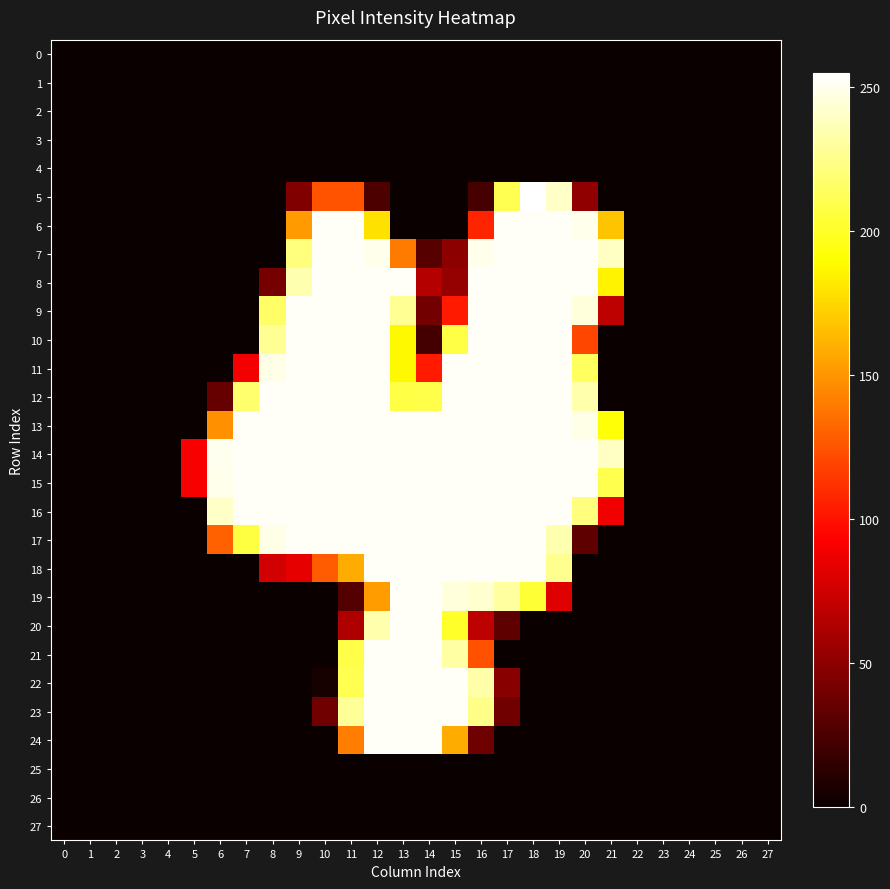

Reading left to right, what are all the values shown in this chart?

0: 0=0	1=0	2=0	3=0	4=0	5=0	6=0	7=0	8=0	9=0	10=0	11=0	12=0	13=0	14=0	15=0	16=0	17=0	18=0	19=0	20=0	21=0	22=0	23=0	24=0	25=0	26=0	27=0
1: 0=0	1=0	2=0	3=0	4=0	5=0	6=0	7=0	8=0	9=0	10=0	11=0	12=0	13=0	14=0	15=0	16=0	17=0	18=0	19=0	20=0	21=0	22=0	23=0	24=0	25=0	26=0	27=0
2: 0=0	1=0	2=0	3=0	4=0	5=0	6=0	7=0	8=0	9=0	10=0	11=0	12=0	13=0	14=0	15=0	16=0	17=0	18=0	19=0	20=0	21=0	22=0	23=0	24=0	25=0	26=0	27=0
3: 0=0	1=0	2=0	3=0	4=0	5=0	6=0	7=0	8=0	9=0	10=0	11=0	12=0	13=0	14=0	15=0	16=0	17=0	18=0	19=0	20=0	21=0	22=0	23=0	24=0	25=0	26=0	27=0
4: 0=0	1=0	2=0	3=0	4=0	5=0	6=0	7=0	8=0	9=0	10=0	11=0	12=0	13=0	14=0	15=0	16=0	17=0	18=0	19=0	20=0	21=0	22=0	23=0	24=0	25=0	26=0	27=0
5: 0=0	1=0	2=0	3=0	4=0	5=0	6=0	7=0	8=0	9=45	10=125	11=125	12=25	13=0	14=0	15=0	16=23	17=211	18=255	19=241	20=51	21=0	22=0	23=0	24=0	25=0	26=0	27=0
6: 0=0	1=0	2=0	3=0	4=0	5=0	6=0	7=0	8=0	9=152	10=253	11=253	12=179	13=0	14=0	15=0	16=107	17=253	18=253	19=253	20=250	21=168	22=0	23=0	24=0	25=0	26=0	27=0
7: 0=0	1=0	2=0	3=0	4=0	5=0	6=0	7=0	8=0	9=222	10=253	11=253	12=250	13=140	14=29	15=50	16=250	17=253	18=253	19=253	20=253	21=240	22=0	23=0	24=0	25=0	26=0	27=0
8: 0=0	1=0	2=0	3=0	4=0	5=0	6=0	7=0	8=41	9=235	10=253	11=253	12=253	13=253	14=65	15=53	16=253	17=253	18=253	19=253	20=253	21=186	22=0	23=0	24=0	25=0	26=0	27=0
9: 0=0	1=0	2=0	3=0	4=0	5=0	6=0	7=0	8=216	9=253	10=253	11=253	12=253	13=228	14=40	15=103	16=253	17=253	18=253	19=253	20=246	21=68	22=0	23=0	24=0	25=0	26=0	27=0
10: 0=0	1=0	2=0	3=0	4=0	5=0	6=0	7=0	8=228	9=253	10=253	11=253	12=253	13=188	14=22	15=208	16=253	17=253	18=253	19=253	20=120	21=0	22=0	23=0	24=0	25=0	26=0	27=0
11: 0=0	1=0	2=0	3=0	4=0	5=0	6=0	7=89	8=249	9=253	10=253	11=253	12=253	13=188	14=103	15=253	16=253	17=253	18=253	19=253	20=214	21=0	22=0	23=0	24=0	25=0	26=0	27=0
12: 0=0	1=0	2=0	3=0	4=0	5=0	6=35	7=218	8=253	9=253	10=253	11=253	12=253	13=208	14=209	15=253	16=253	17=253	18=253	19=253	20=234	21=0	22=0	23=0	24=0	25=0	26=0	27=0
13: 0=0	1=0	2=0	3=0	4=0	5=0	6=148	7=253	8=253	9=253	10=253	11=253	12=253	13=253	14=253	15=253	16=253	17=253	18=253	19=253	20=249	21=192	22=0	23=0	24=0	25=0	26=0	27=0
14: 0=0	1=0	2=0	3=0	4=0	5=91	6=251	7=253	8=253	9=253	10=253	11=253	12=253	13=253	14=253	15=253	16=253	17=253	18=253	19=253	20=253	21=240	22=0	23=0	24=0	25=0	26=0	27=0
15: 0=0	1=0	2=0	3=0	4=0	5=91	6=250	7=253	8=253	9=253	10=253	11=253	12=253	13=253	14=253	15=253	16=253	17=253	18=253	19=253	20=253	21=210	22=0	23=0	24=0	25=0	26=0	27=0
16: 0=0	1=0	2=0	3=0	4=0	5=0	6=241	7=253	8=253	9=253	10=253	11=253	12=253	13=253	14=253	15=253	16=253	17=253	18=253	19=253	20=222	21=88	22=0	23=0	24=0	25=0	26=0	27=0
17: 0=0	1=0	2=0	3=0	4=0	5=0	6=130	7=207	8=249	9=253	10=253	11=253	12=253	13=253	14=253	15=253	16=253	17=253	18=253	19=235	20=32	21=0	22=0	23=0	24=0	25=0	26=0	27=0
18: 0=0	1=0	2=0	3=0	4=0	5=0	6=0	7=0	8=76	9=84	10=128	11=159	12=253	13=253	14=253	15=253	16=253	17=253	18=253	19=227	20=0	21=0	22=0	23=0	24=0	25=0	26=0	27=0
19: 0=0	1=0	2=0	3=0	4=0	5=0	6=0	7=0	8=0	9=0	10=0	11=28	12=153	13=253	14=253	15=246	16=243	17=231	18=204	19=81	20=0	21=0	22=0	23=0	24=0	25=0	26=0	27=0
20: 0=0	1=0	2=0	3=0	4=0	5=0	6=0	7=0	8=0	9=0	10=0	11=63	12=234	13=253	14=253	15=201	16=68	17=32	18=0	19=0	20=0	21=0	22=0	23=0	24=0	25=0	26=0	27=0
21: 0=0	1=0	2=0	3=0	4=0	5=0	6=0	7=0	8=0	9=0	10=0	11=209	12=253	13=253	14=253	15=232	16=124	17=0	18=0	19=0	20=0	21=0	22=0	23=0	24=0	25=0	26=0	27=0
22: 0=0	1=0	2=0	3=0	4=0	5=0	6=0	7=0	8=0	9=0	10=5	11=211	12=253	13=253	14=253	15=253	16=233	17=48	18=0	19=0	20=0	21=0	22=0	23=0	24=0	25=0	26=0	27=0
23: 0=0	1=0	2=0	3=0	4=0	5=0	6=0	7=0	8=0	9=0	10=39	11=229	12=253	13=253	14=253	15=253	16=225	17=39	18=0	19=0	20=0	21=0	22=0	23=0	24=0	25=0	26=0	27=0
24: 0=0	1=0	2=0	3=0	4=0	5=0	6=0	7=0	8=0	9=0	10=0	11=141	12=253	13=253	14=253	15=159	16=38	17=0	18=0	19=0	20=0	21=0	22=0	23=0	24=0	25=0	26=0	27=0
25: 0=0	1=0	2=0	3=0	4=0	5=0	6=0	7=0	8=0	9=0	10=0	11=0	12=0	13=0	14=0	15=0	16=0	17=0	18=0	19=0	20=0	21=0	22=0	23=0	24=0	25=0	26=0	27=0
26: 0=0	1=0	2=0	3=0	4=0	5=0	6=0	7=0	8=0	9=0	10=0	11=0	12=0	13=0	14=0	15=0	16=0	17=0	18=0	19=0	20=0	21=0	22=0	23=0	24=0	25=0	26=0	27=0
27: 0=0	1=0	2=0	3=0	4=0	5=0	6=0	7=0	8=0	9=0	10=0	11=0	12=0	13=0	14=0	15=0	16=0	17=0	18=0	19=0	20=0	21=0	22=0	23=0	24=0	25=0	26=0	27=0